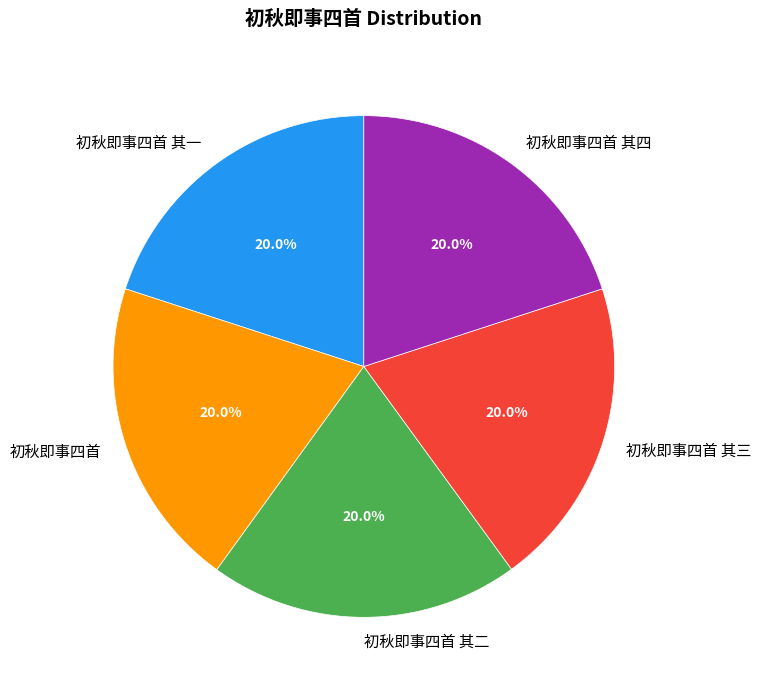

What is the total percentage of 初秋即事四首 and 初秋即事四首 其二?

40.0%